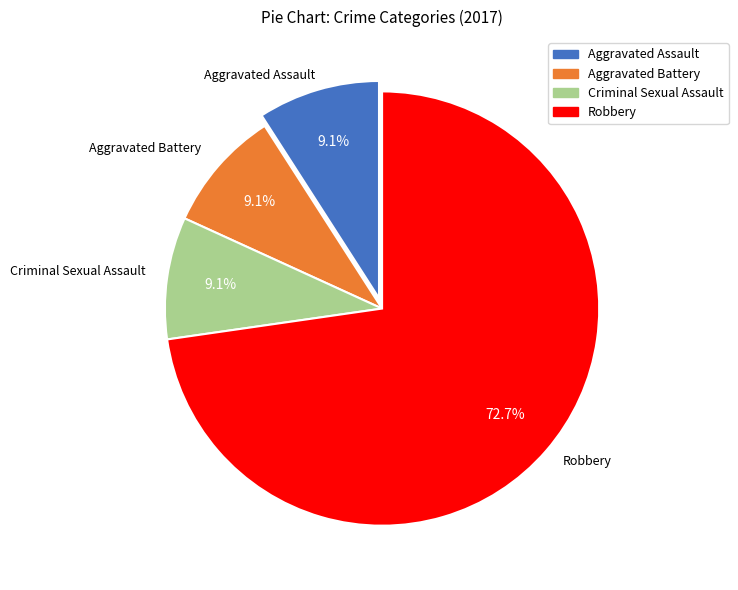

Approximately how many times larger is the value at Aggravated Assault compared to Criminal Sexual Assault?

1.0